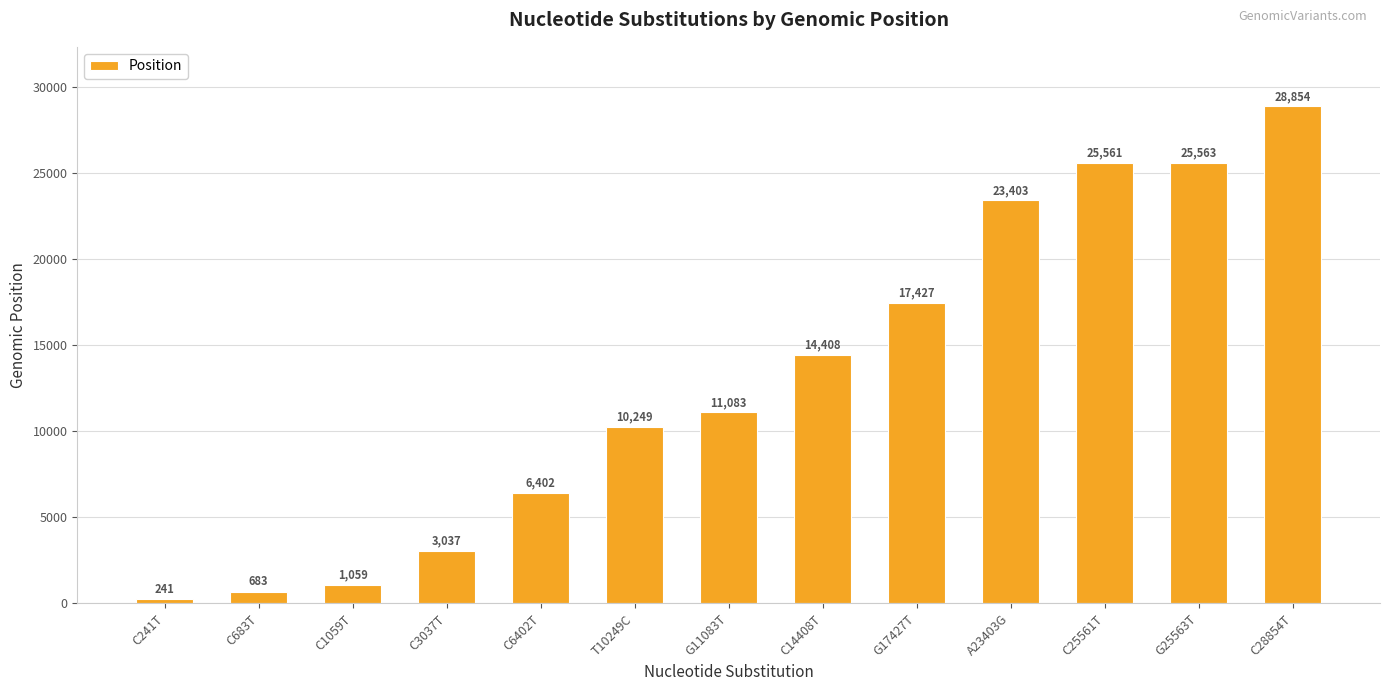

How many distinct data groups are displayed?

1